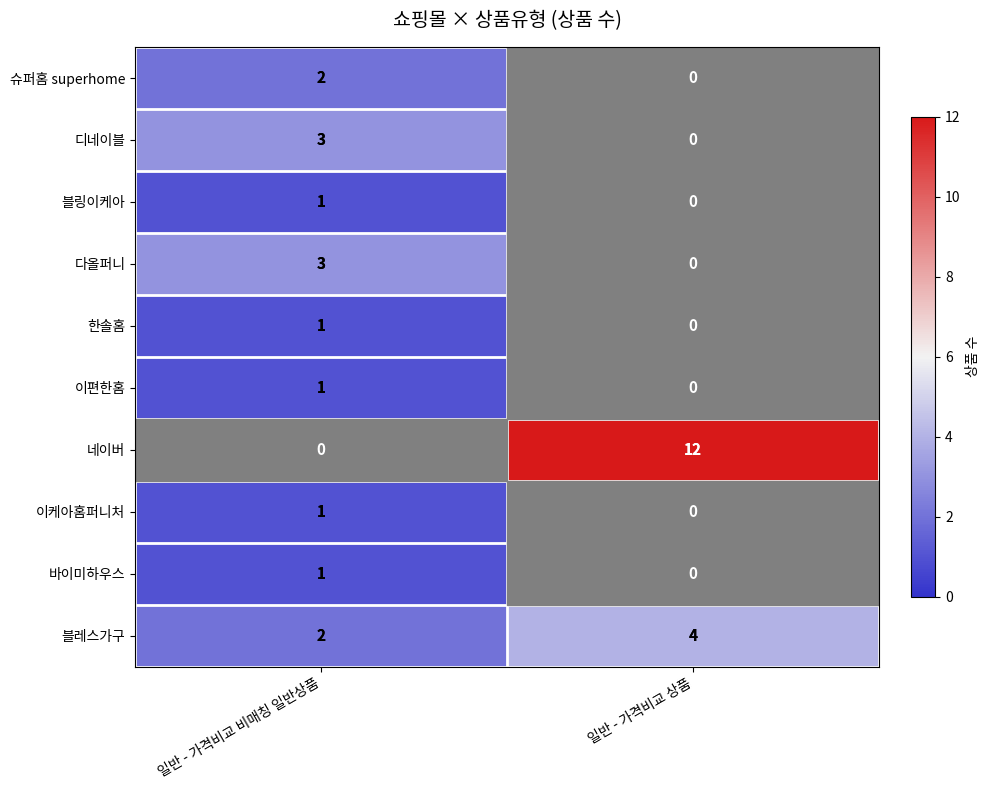

List the labels in order of 한솔홈 value, largest first.

일반 - 가격비교 비매칭 일반상품, 일반 - 가격비교 상품